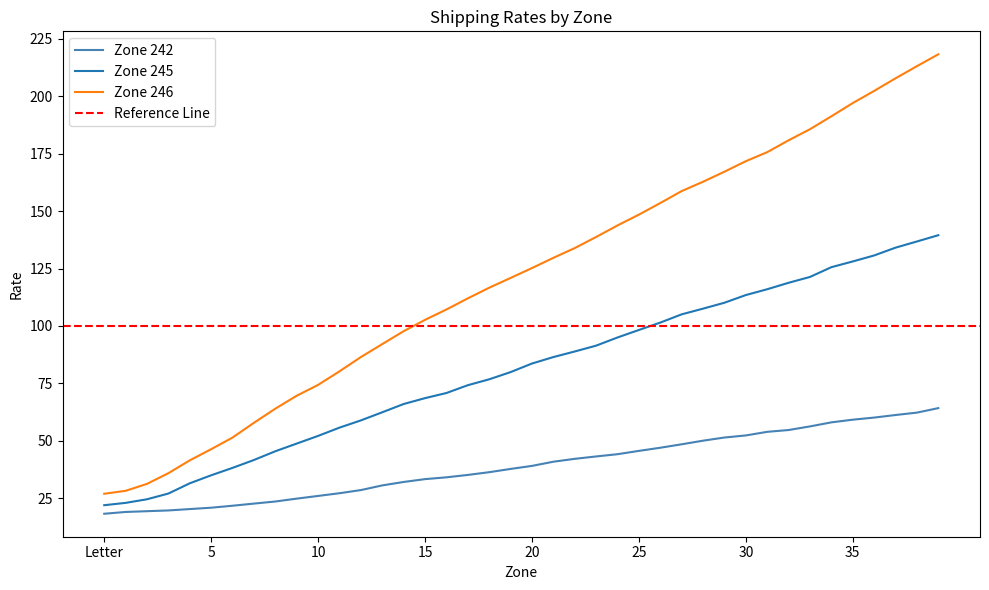

What position from the left is 13?

14